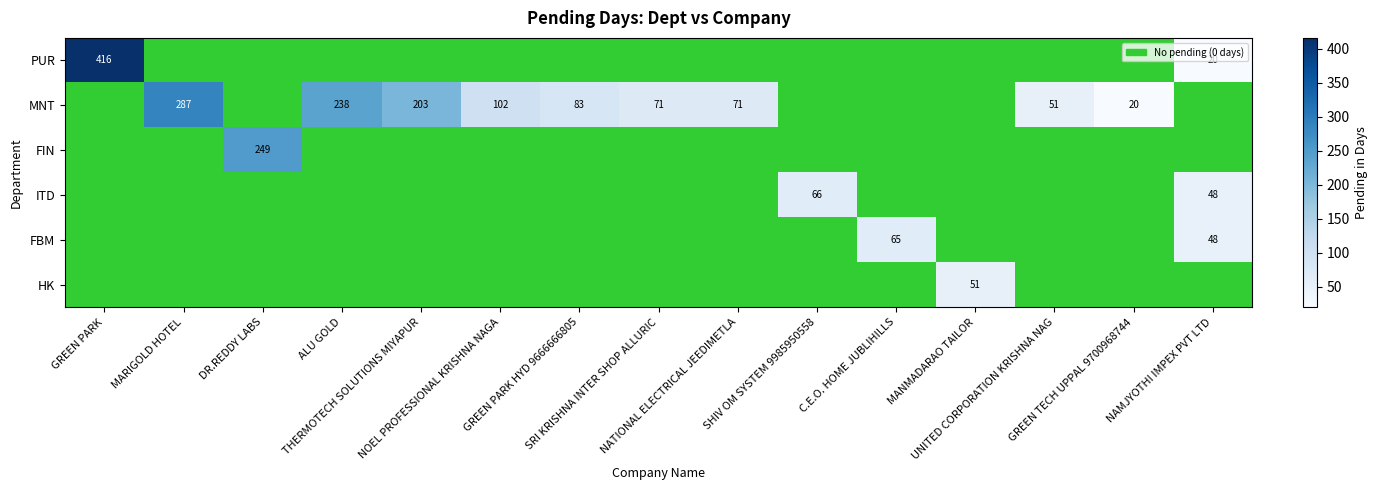

Between GREEN TECH UPPAL 9700968744 and DR.REDDY LABS, which is larger?

DR.REDDY LABS